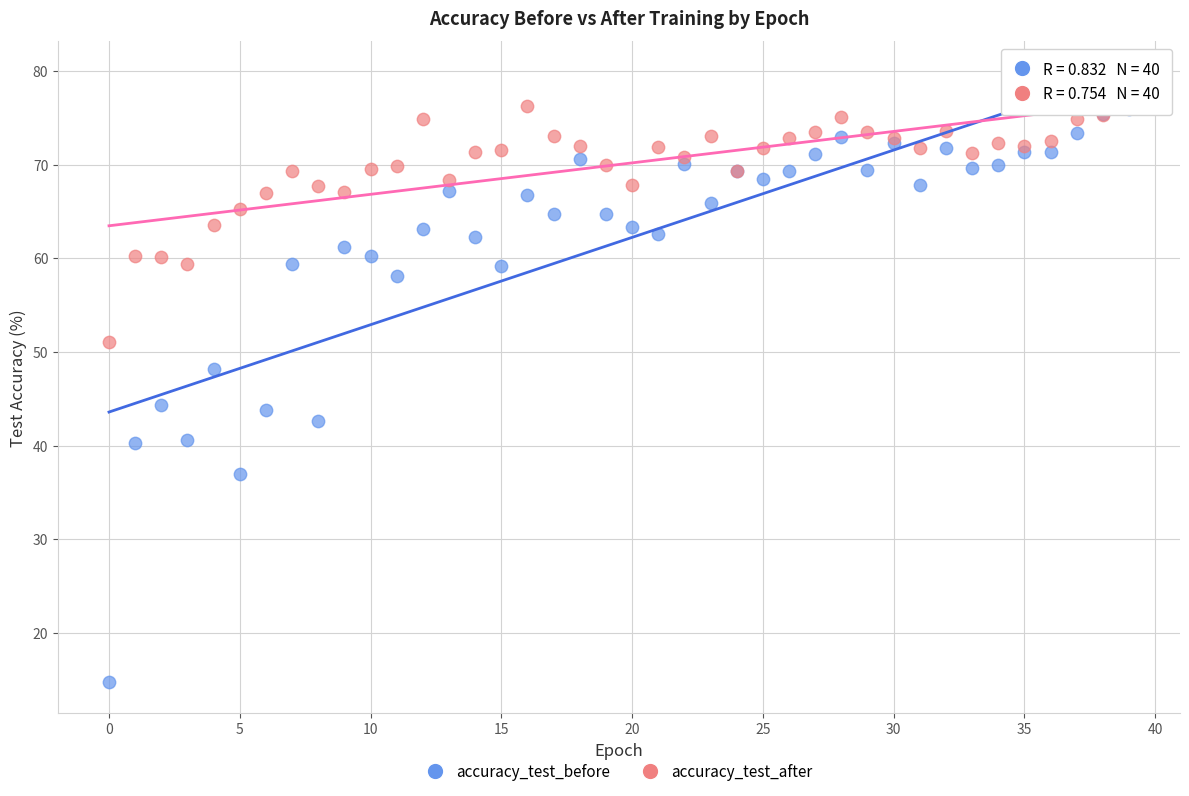

Which series reaches the minimum Y coordinate?

accuracy_test_before